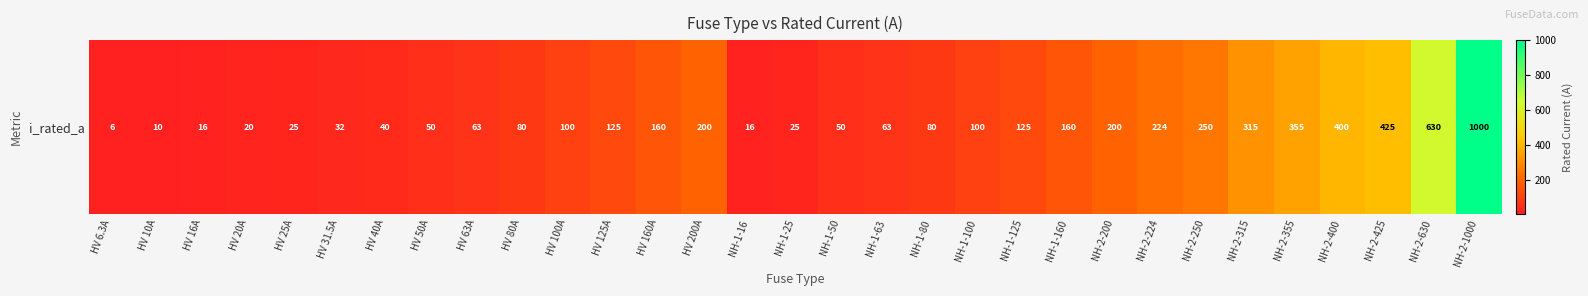

Which label corresponds to the largest value in the chart?

NH-2-1000